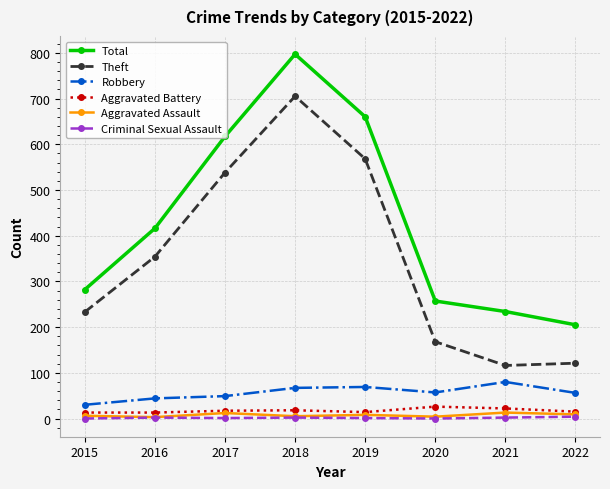

What is the average value of the Total series?

434